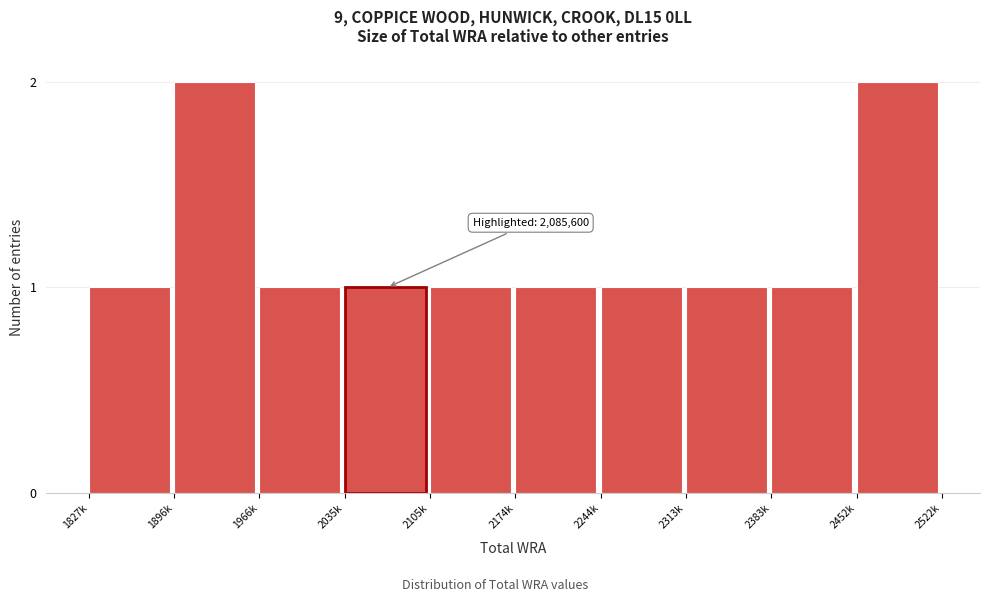

Reading left to right, transcribe all the data shown in this chart.

1	2	1	1	1	1	1	1	1	2